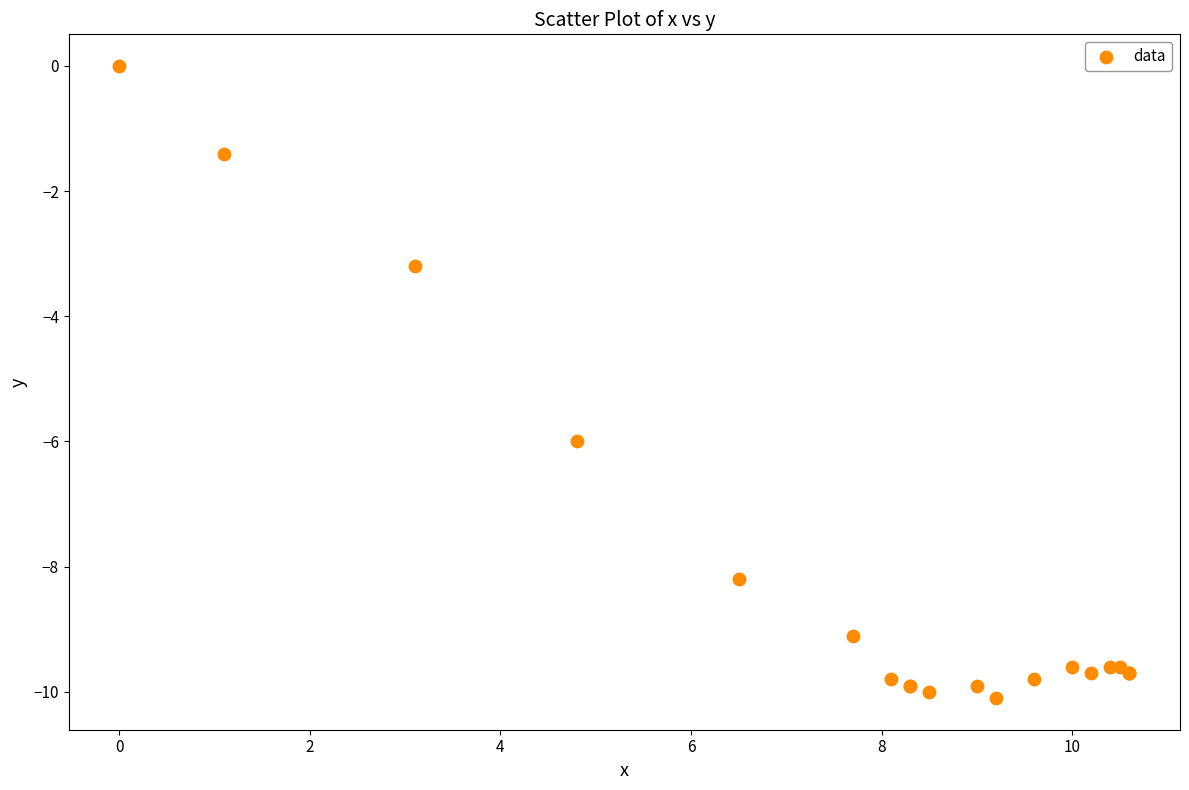

What Y value in the scatter plot is closest to -5?

-6.0